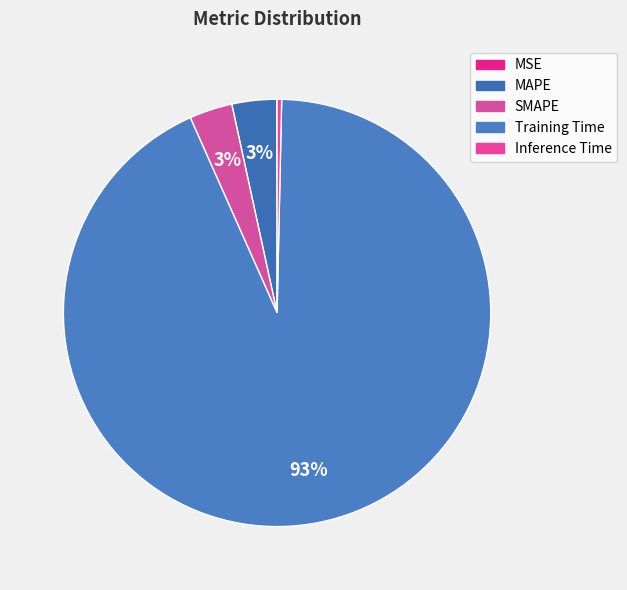

Count the number of slices in the pie.

5